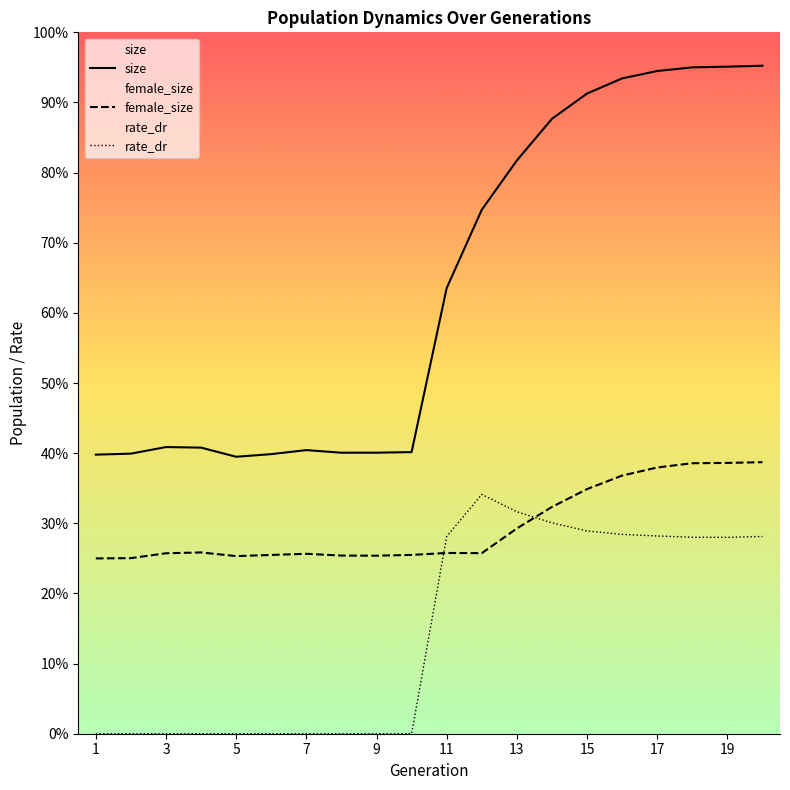

What is the sum of all female_size values?

1161918.0